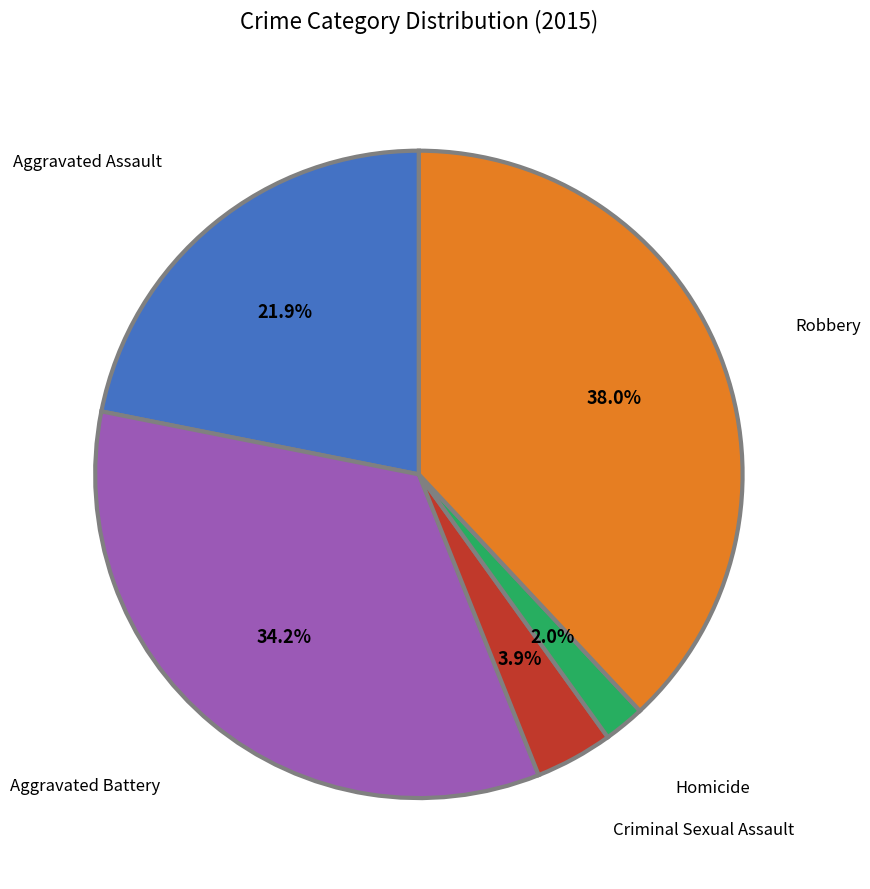

Does any single category account for the majority?

No